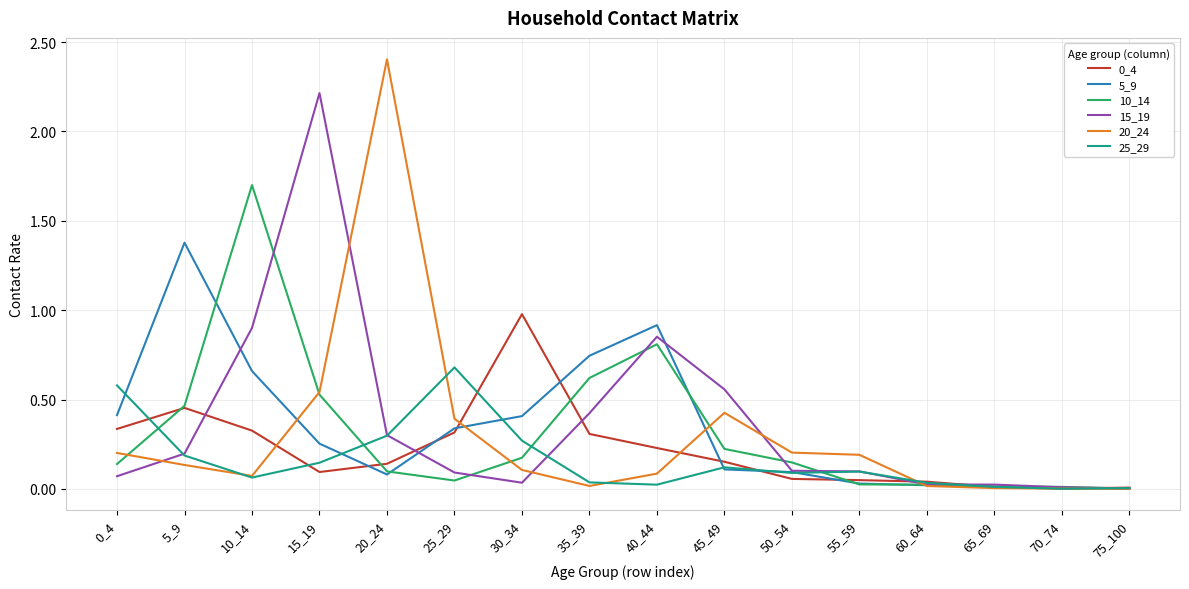

Which series has the largest range (max minus min)?

20_24